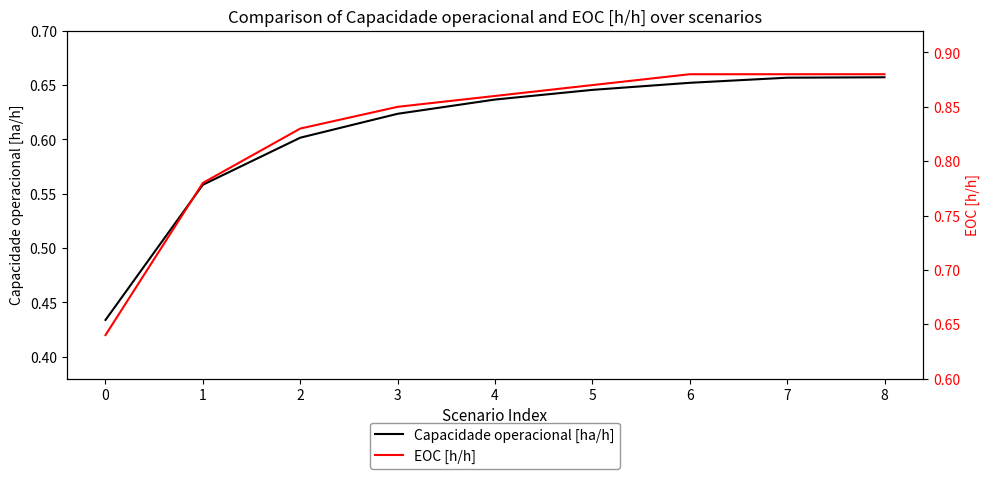

What is the difference between the maximum and minimum values in the EOC [h/h] series?

0.2